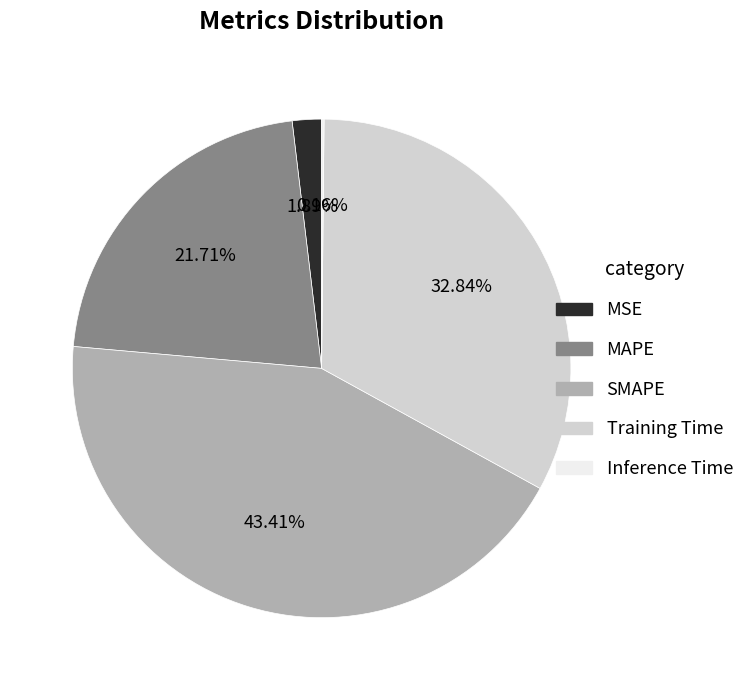

Approximately how many times larger is the value at Training Time compared to SMAPE?

0.8